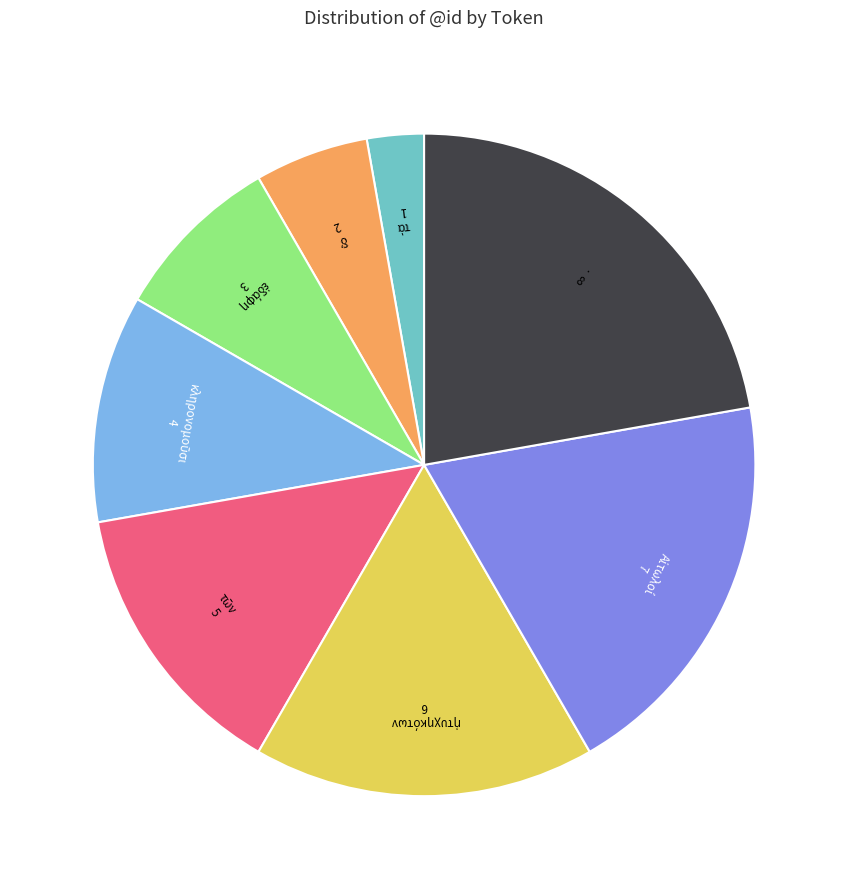

Is there any slice that represents more than half of the pie?

No